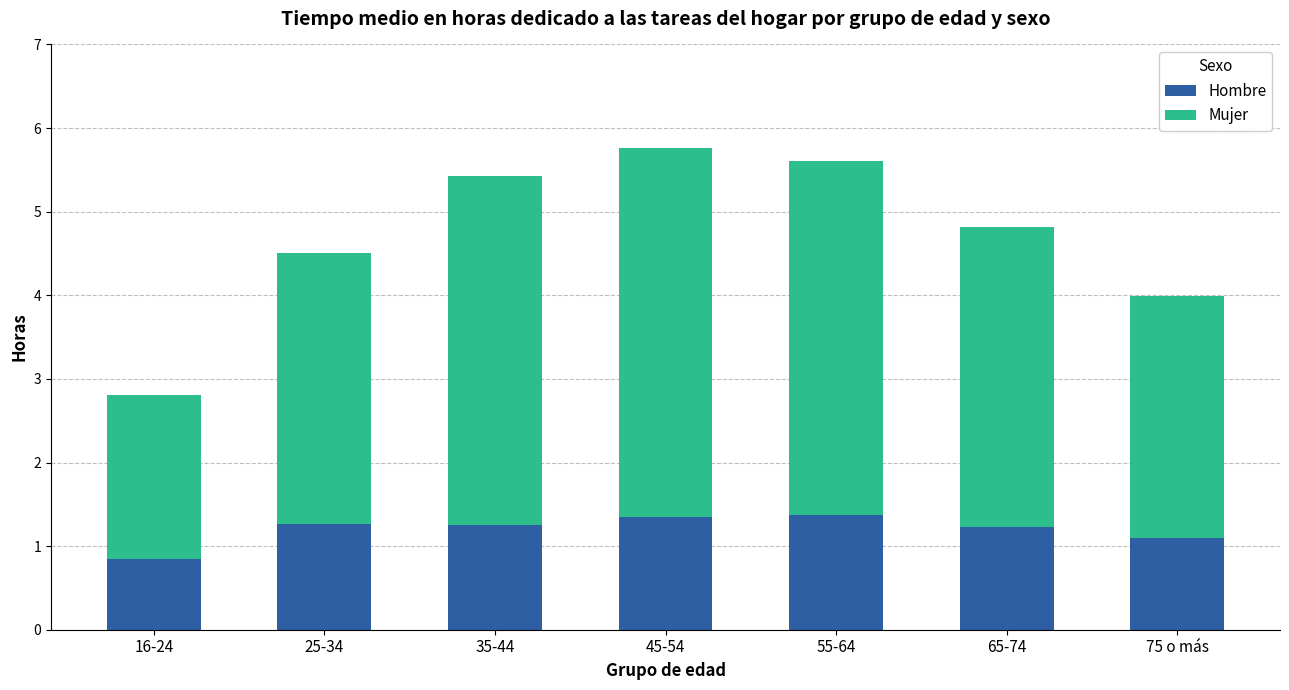

What is the average value of the Hombre series?

1.2